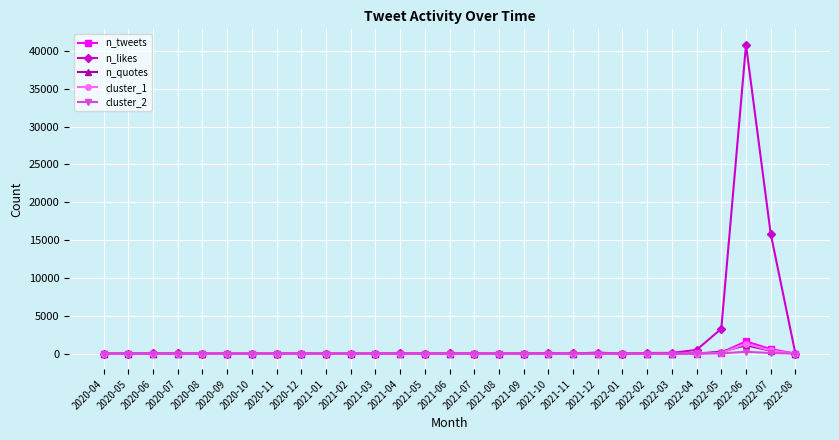

What is the label of the 10th point from the left?

2021-01